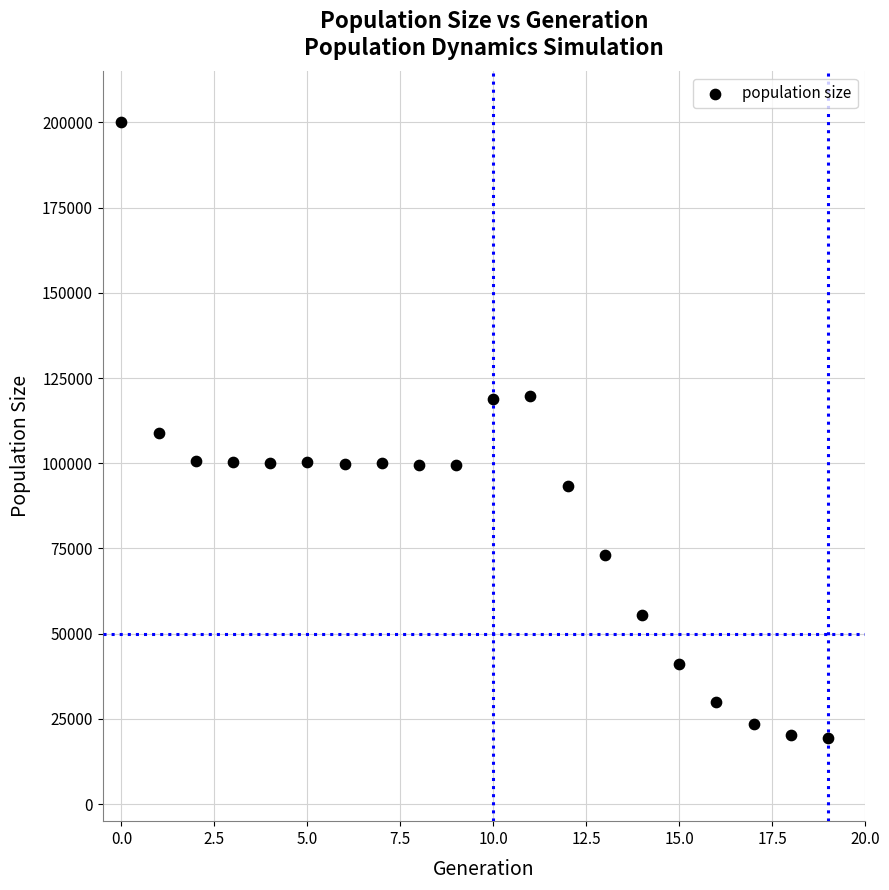

What is the range of Y values (max minus min)?

180577